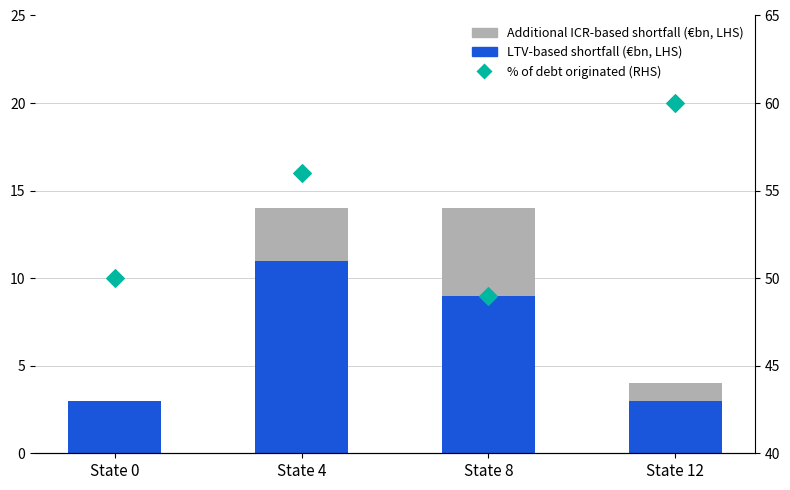

At how many categories does at least one series exceed 21?

4